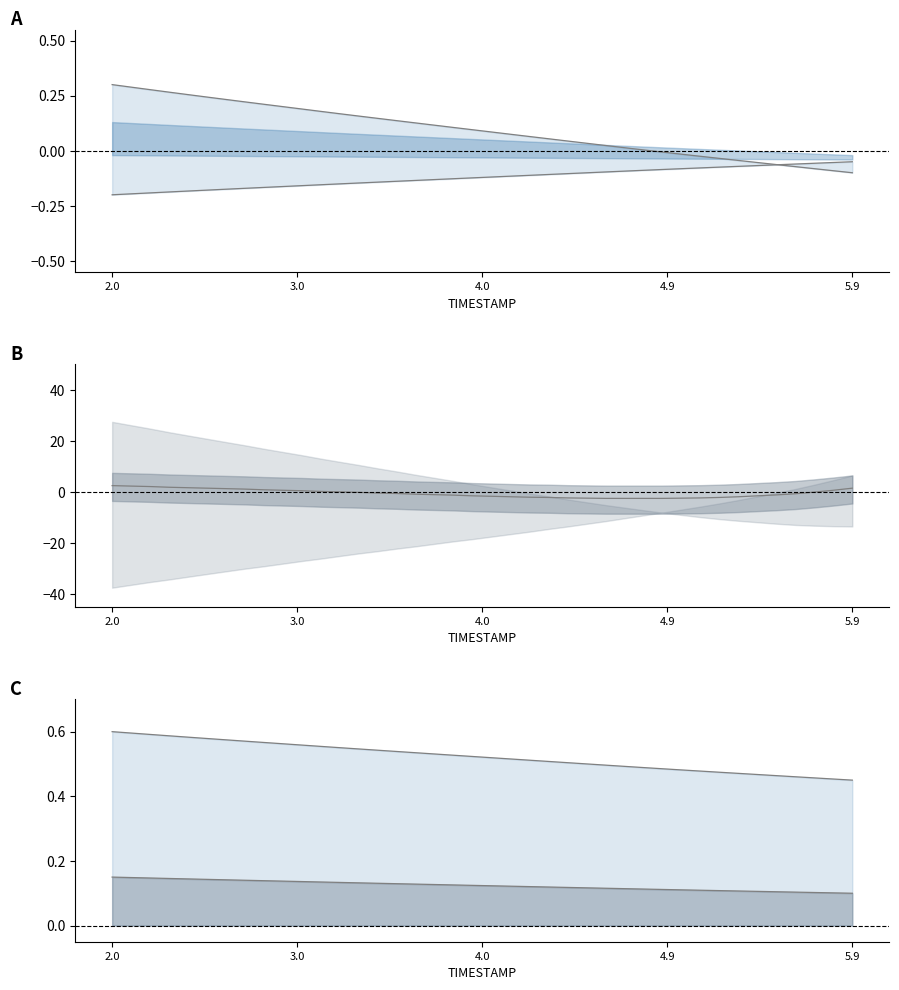

How many intersections are there between X upper and X lower?

1